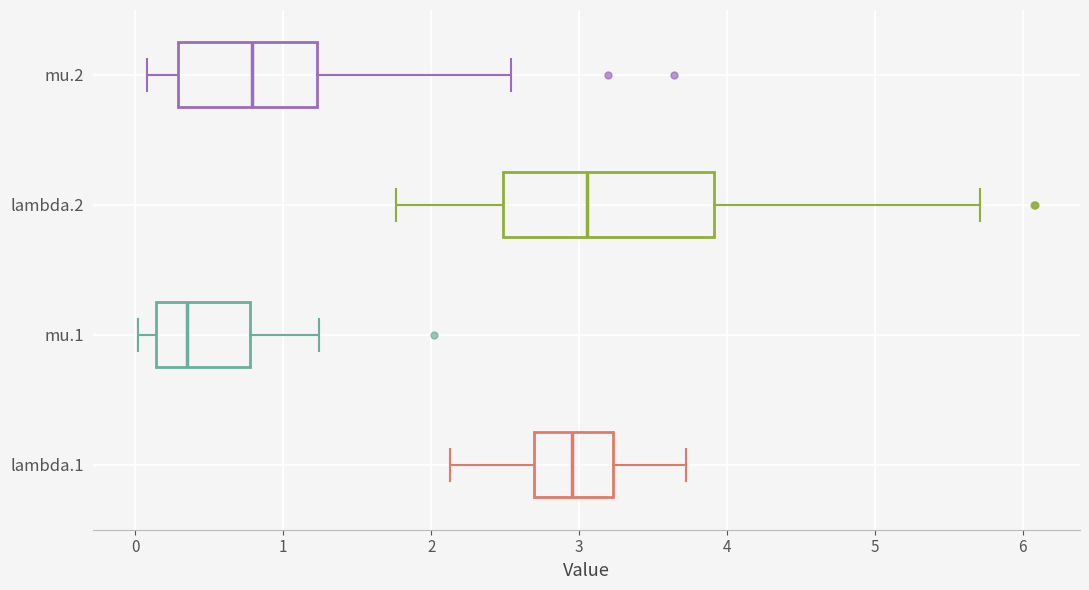

Which box is the widest, from its left edge to its right edge?

lambda.2